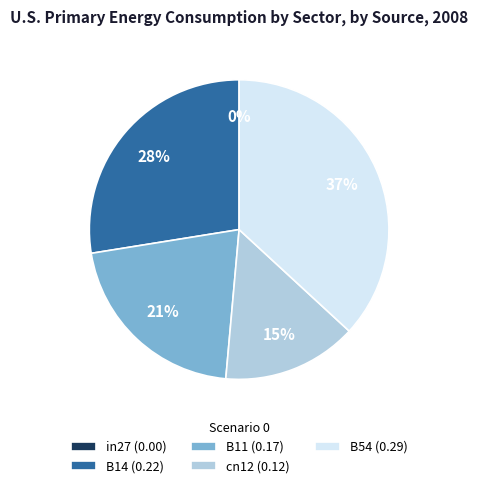

Which has a higher value, B11 or cn12?

B11